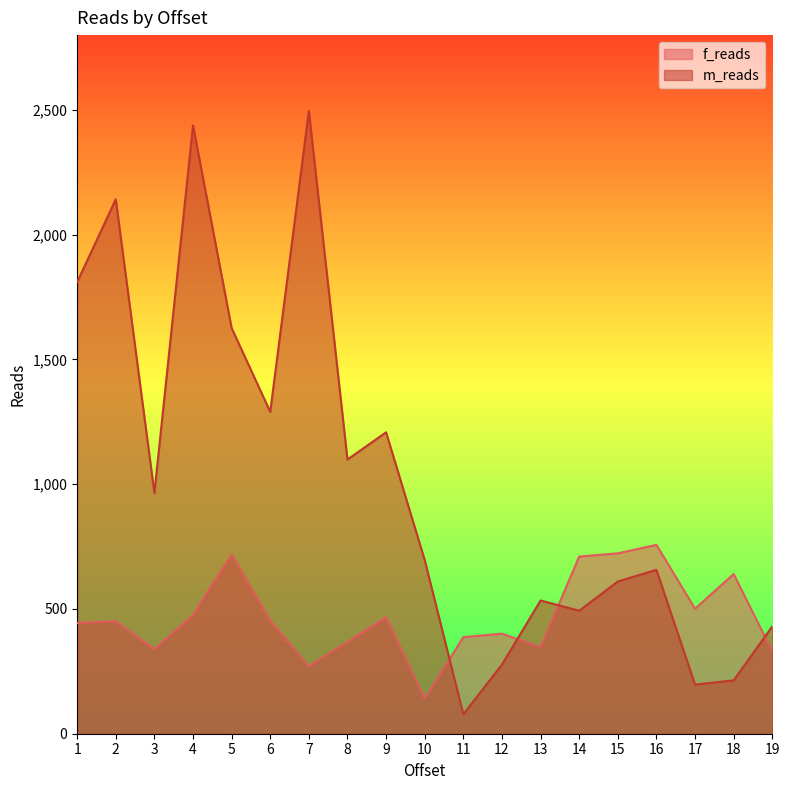

What is the spread (max minus min) of values at 13?

187